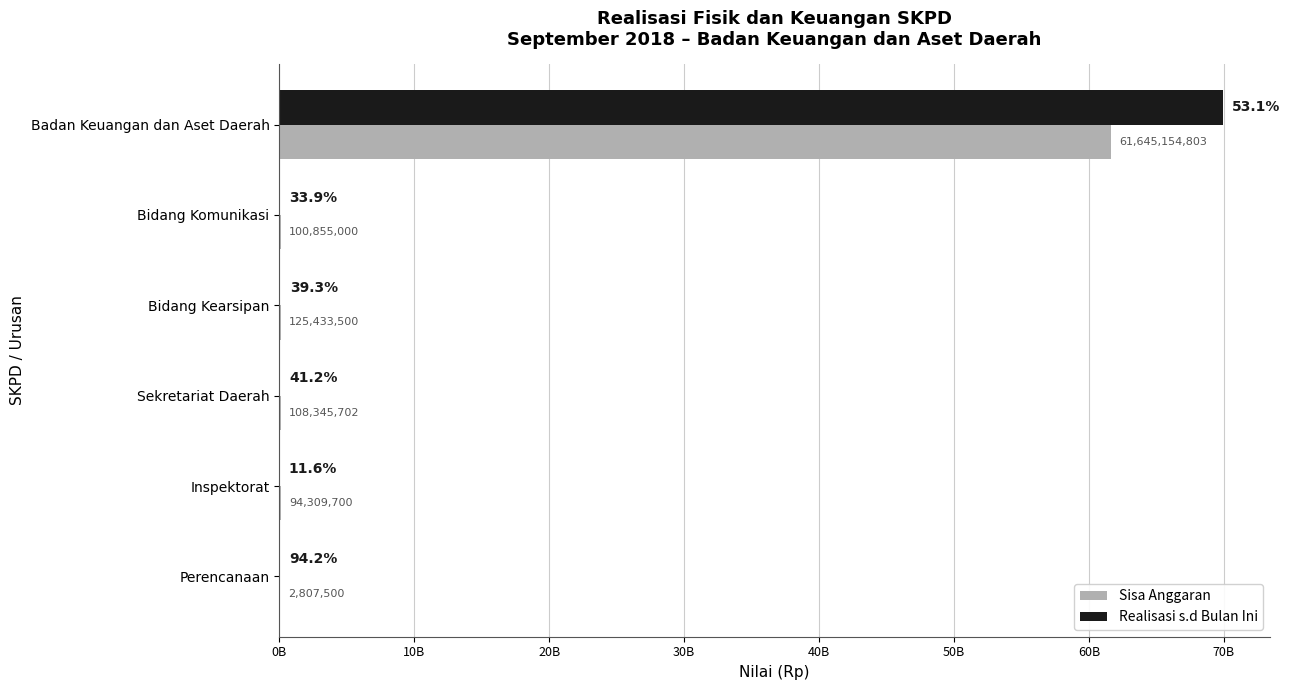

What are all the series names shown in the legend?

Sisa Anggaran, Realisasi s.d Bulan Ini